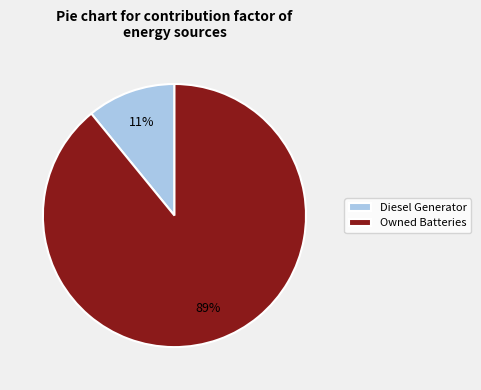

To the nearest percent, what is the difference between the Owned Batteries and Diesel Generator slice percentages?

78%